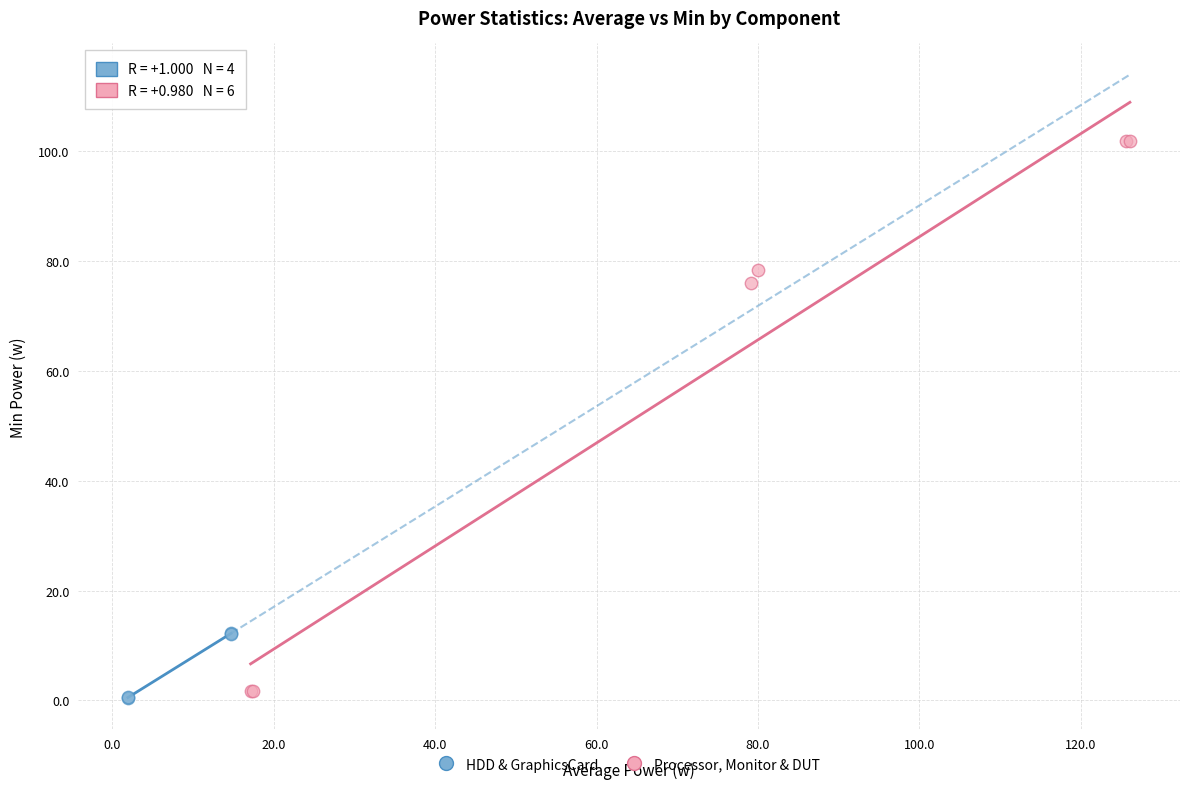

Which series has the widest spread of Y values?

Processor, Monitor & DUT